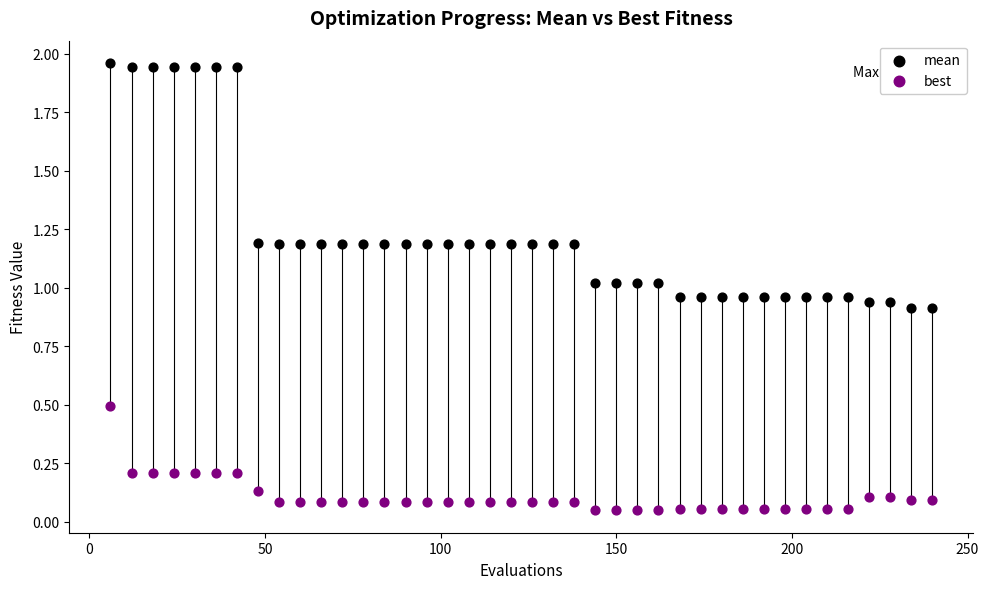

Which series reaches the maximum Y coordinate?

mean